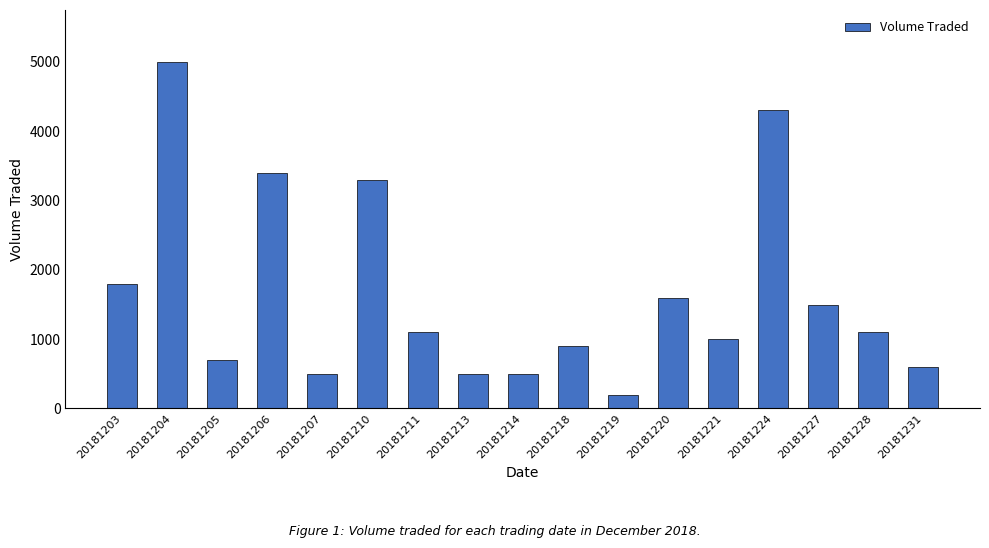

Is it true that the value at 20181221 is 630?

False